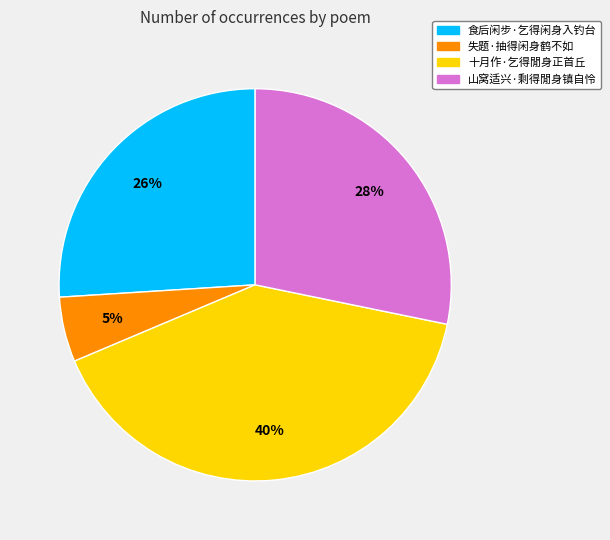

Rank the categories by value from lowest to highest.

失题·抽得闲身鹤不如, 食后闲步·乞得闲身入钓台, 山窝适兴·剩得閒身镇自怜, 十月作·乞得閒身正首丘